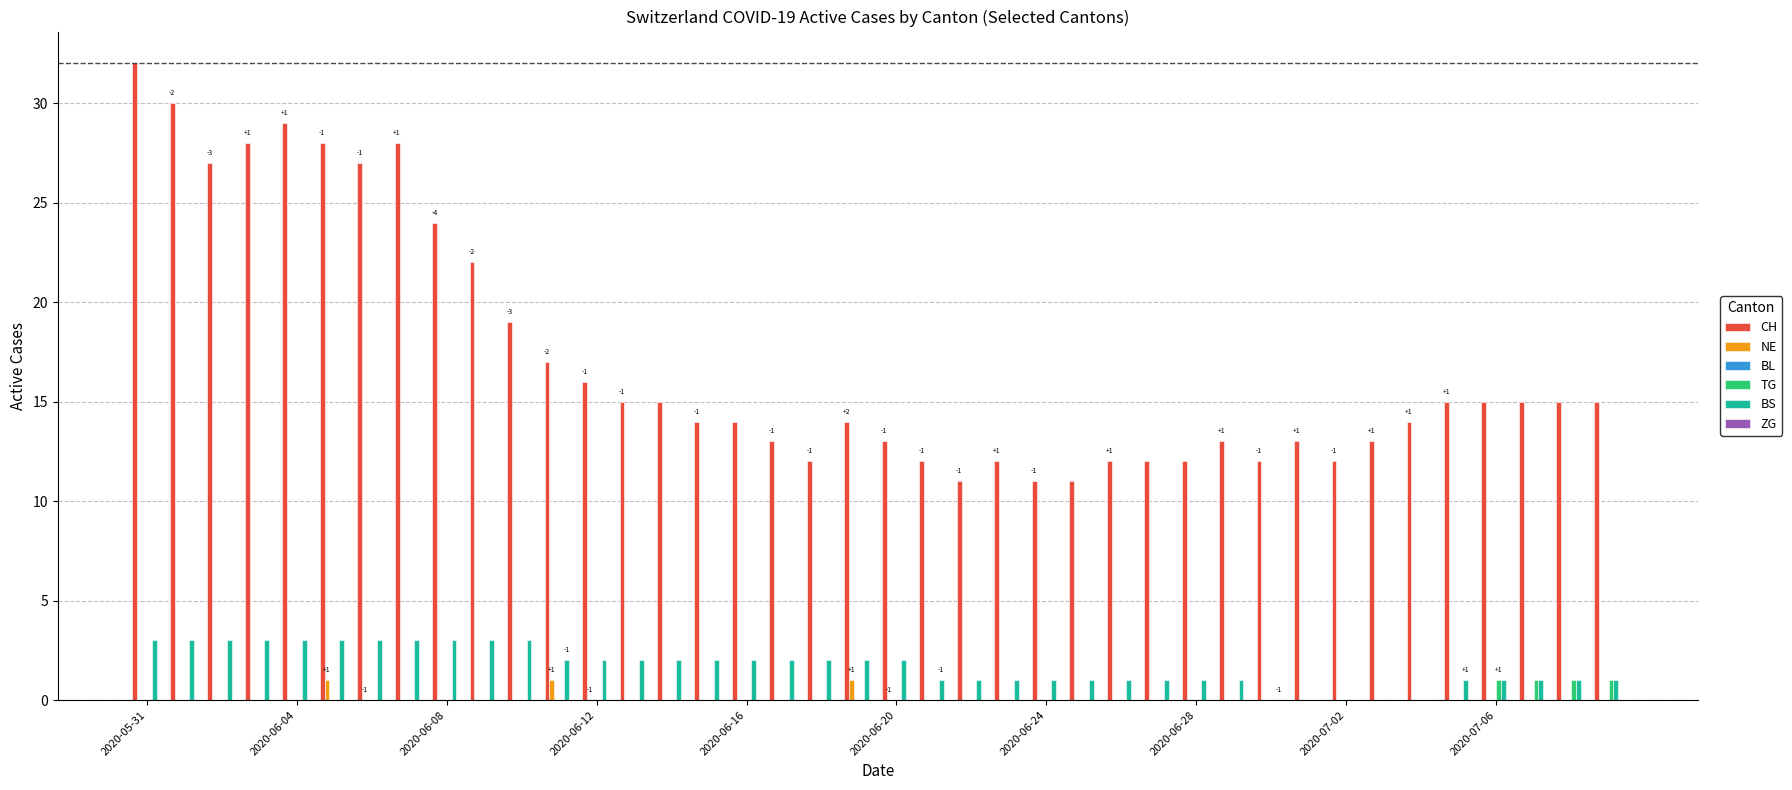

How many series are shown in this chart?

4